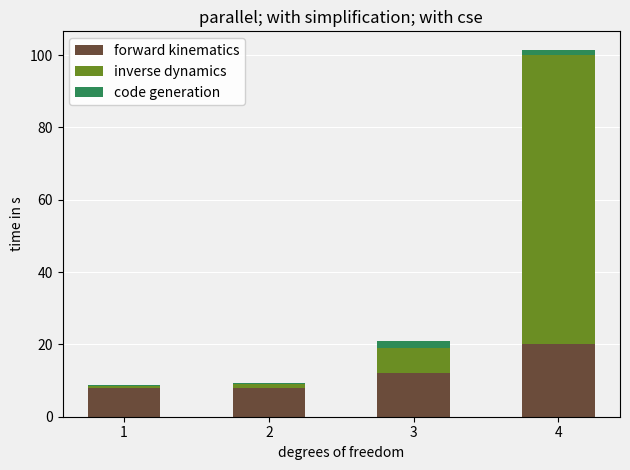

Are the bars grouped side by side (vs. stacked)?

No